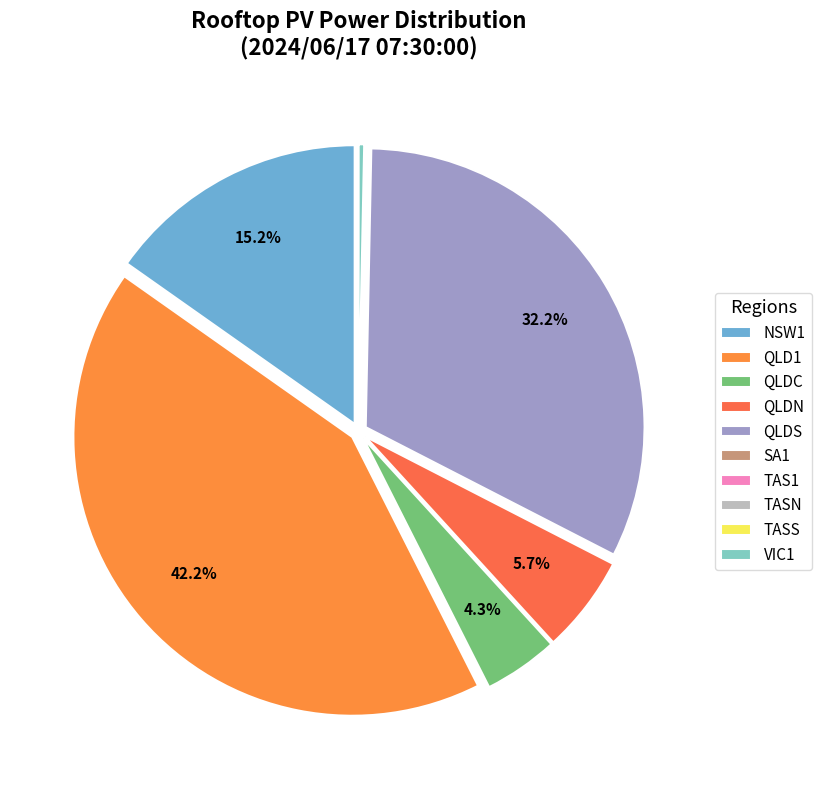

What is the total percentage of QLDC and QLDN?

10.0%